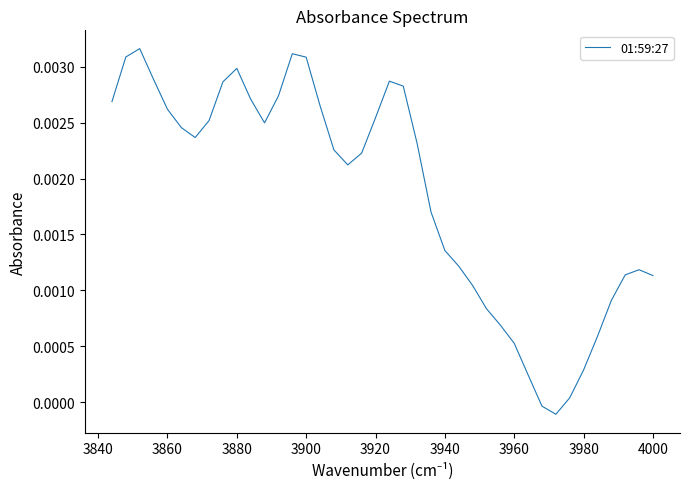

Is this an area chart (filled region under the line)?

No